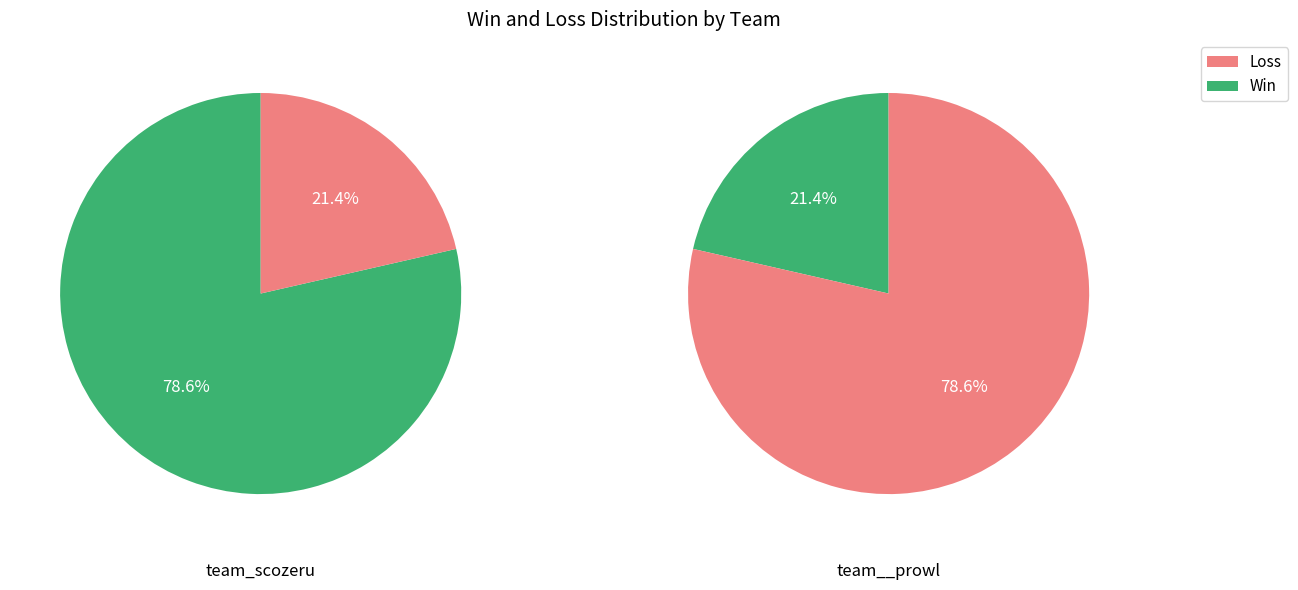

Rank the series at team_scozeru from highest to lowest value.

Win, Loss